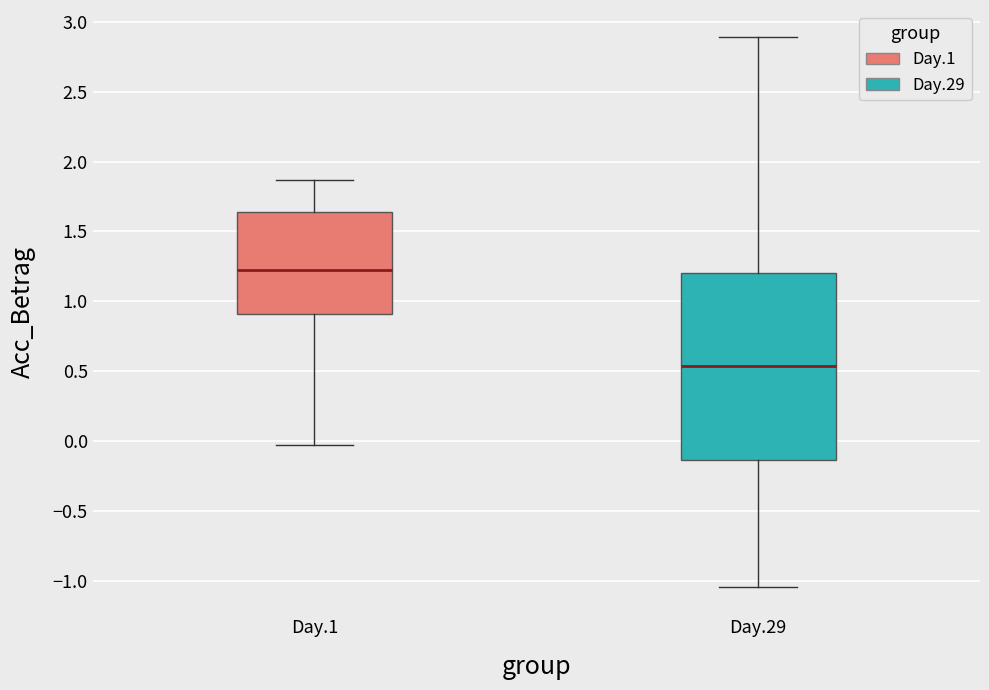

Reading left to right, read every box against the y-axis: the position of its median line, the range the box covers, and the ends of its whiskers. The values are not printed on the chart, so give them approximately, as read against the axis.

Day.1: median 1.20, box 0.90 to 1.65, whiskers -0.05 to 1.85
Day.29: median 0.55, box -0.15 to 1.20, whiskers -1.05 to 2.90